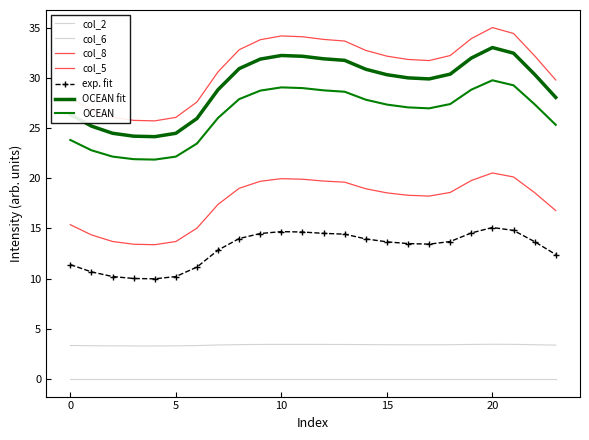

What is the value of the col_2 point at the 10th from the left?

3.4